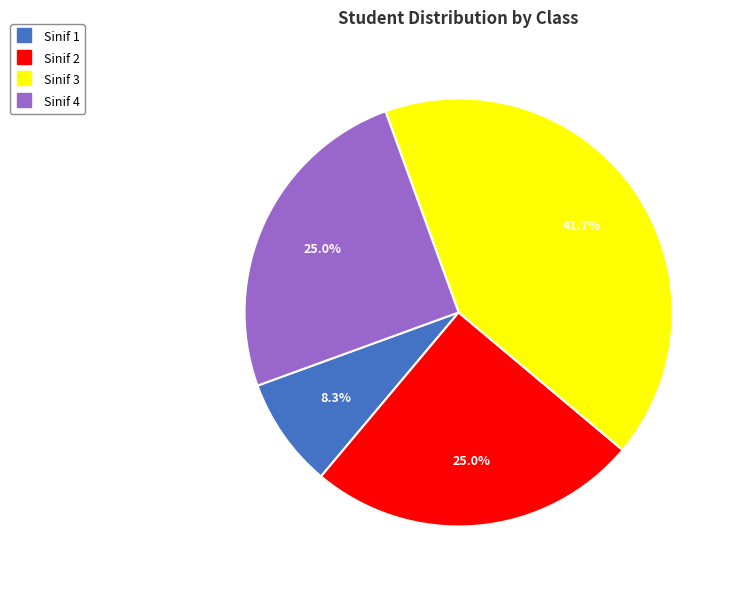

The Sinif 1 slice represents 8% of the pie. True or false?

True